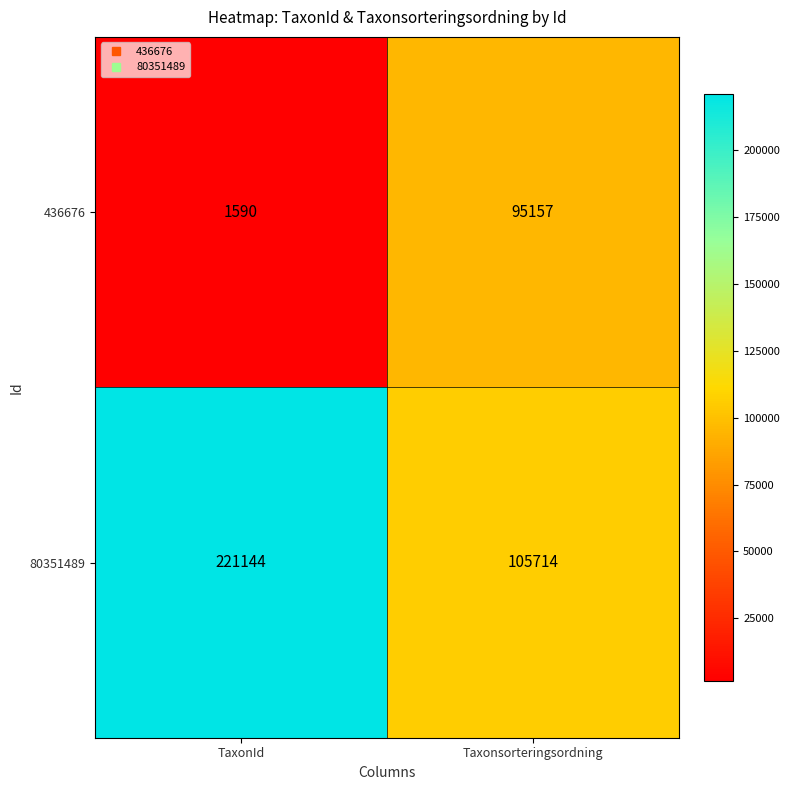

Which series has the largest total across all categories?

80351489